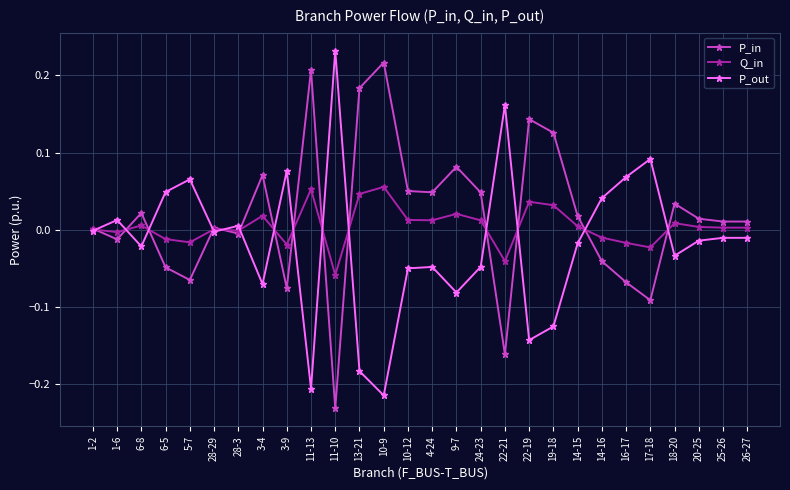

What is the difference between the maximum and second lowest values in the P_in series?

0.4